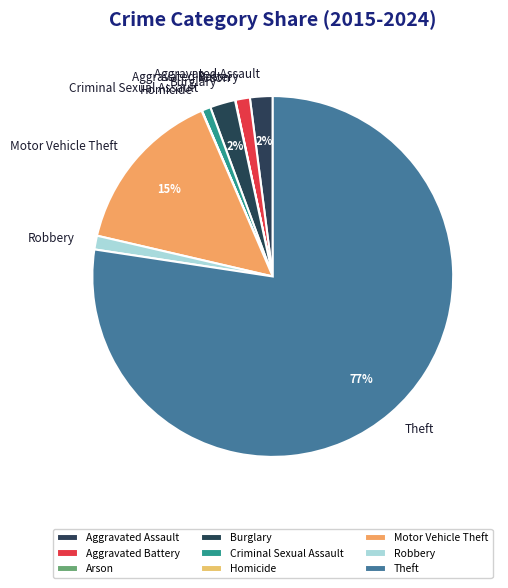

Which category has the biggest portion of the pie?

Theft